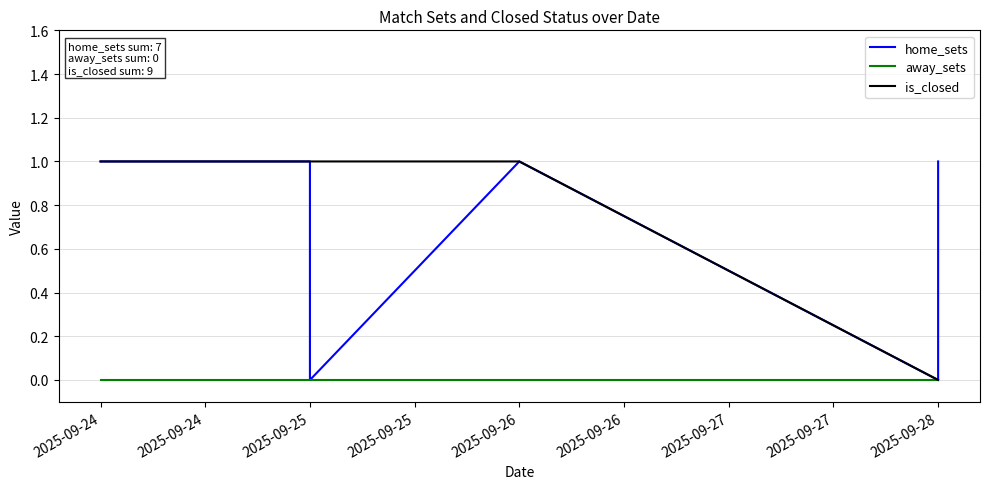

At 2025-09-25, list the series in order from largest to smallest.

home_sets, is_closed, away_sets